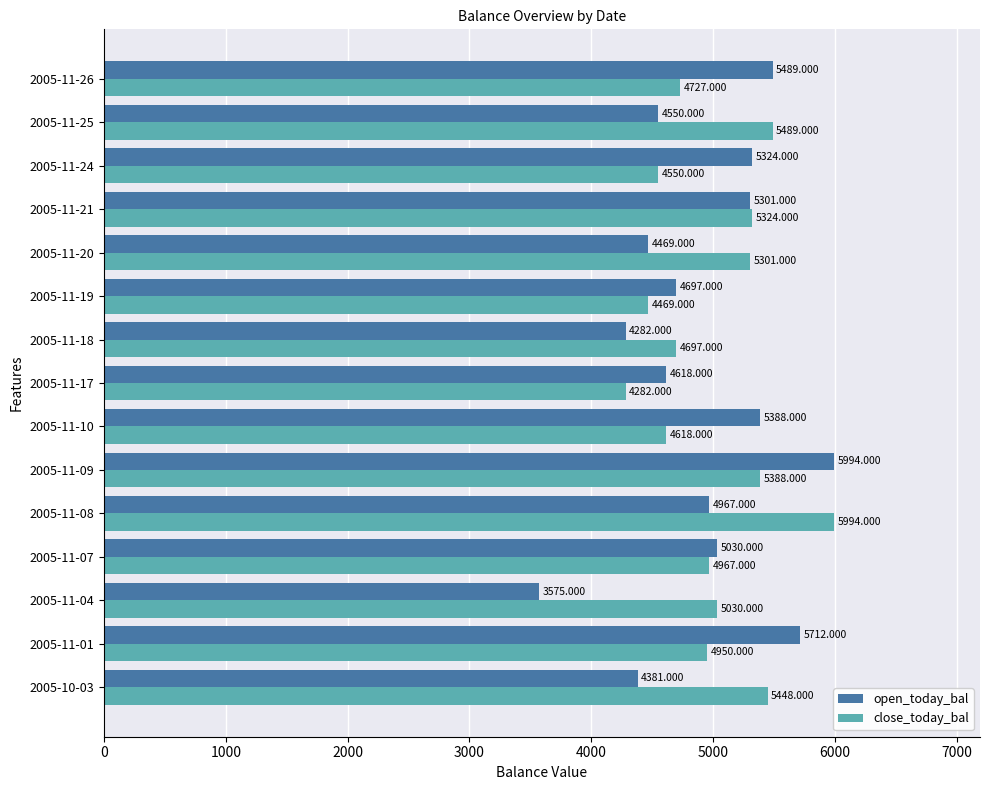

What is the difference between the close_today_bal values at 2005-10-03 and 2005-11-26?

721